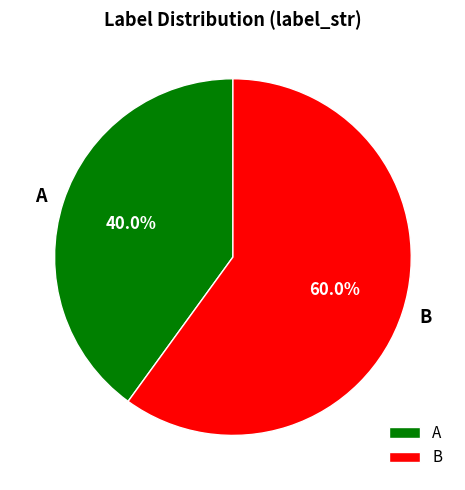

To the nearest percent, what portion does B represent?

60%